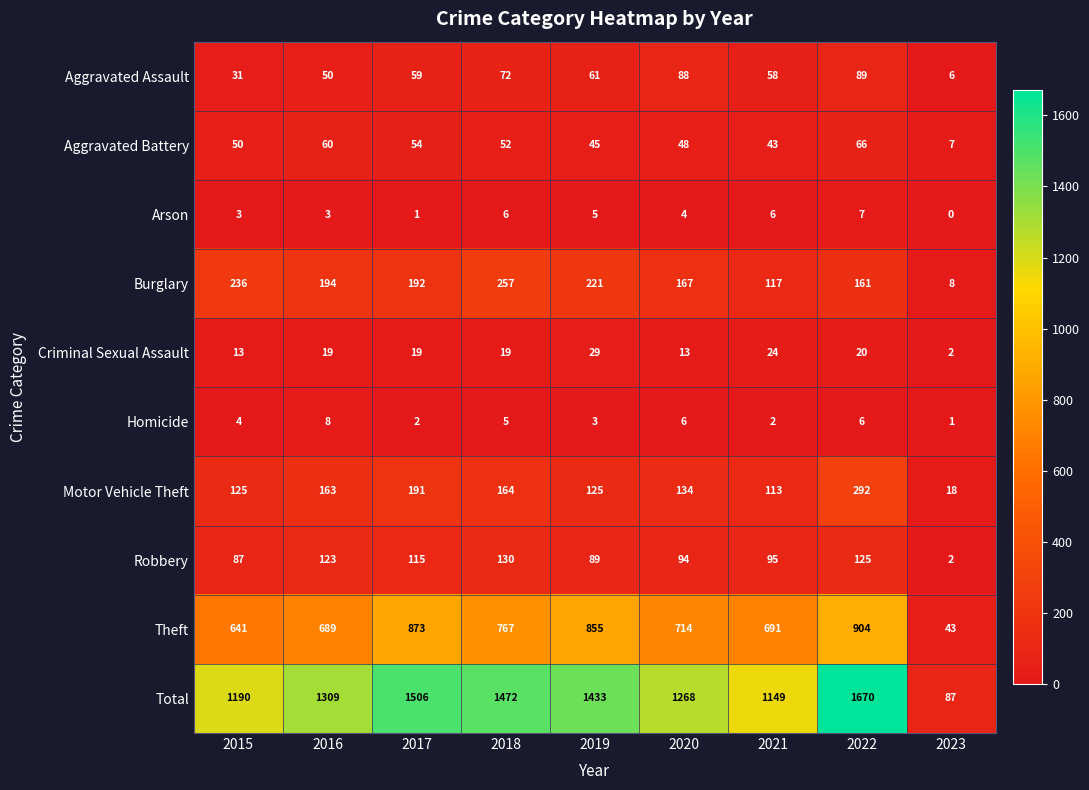

What is the total value across all series at 2020?

2536